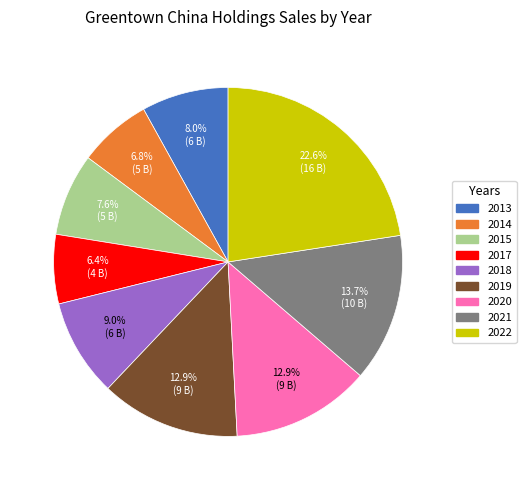

What is the ratio of the value at 2017 to the value at 2014?

0.9